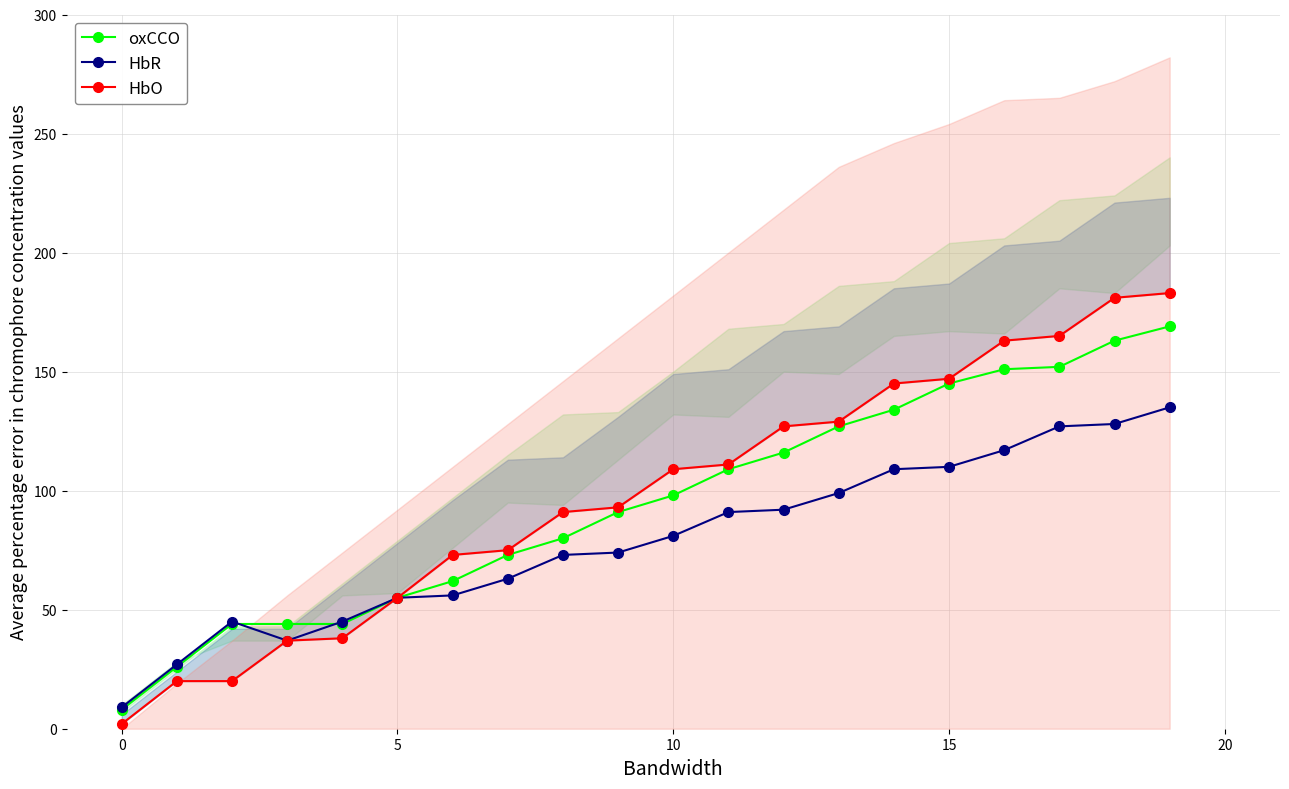

True or false: oxCCO and HbR cross at least once.

True